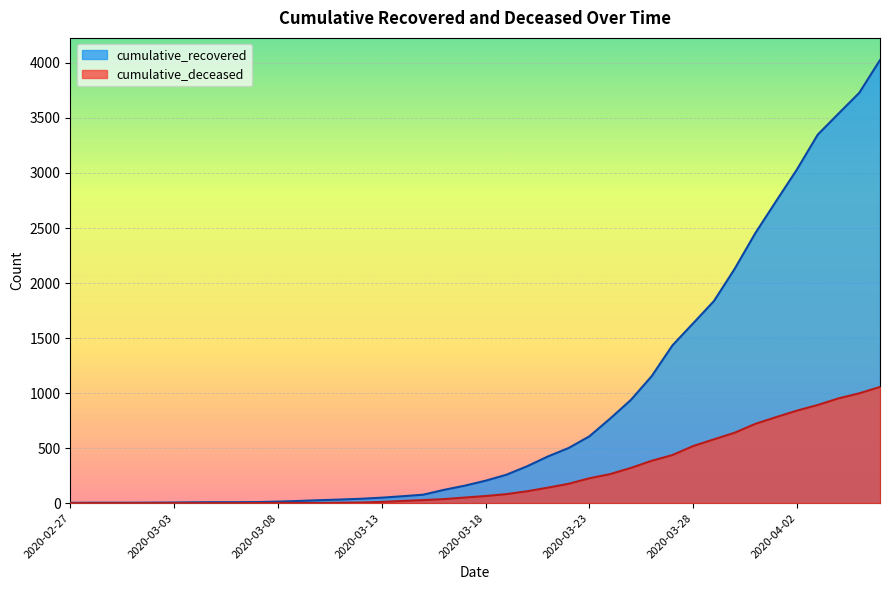

True or false: cumulative_deceased and cumulative_recovered intersect in this chart.

False